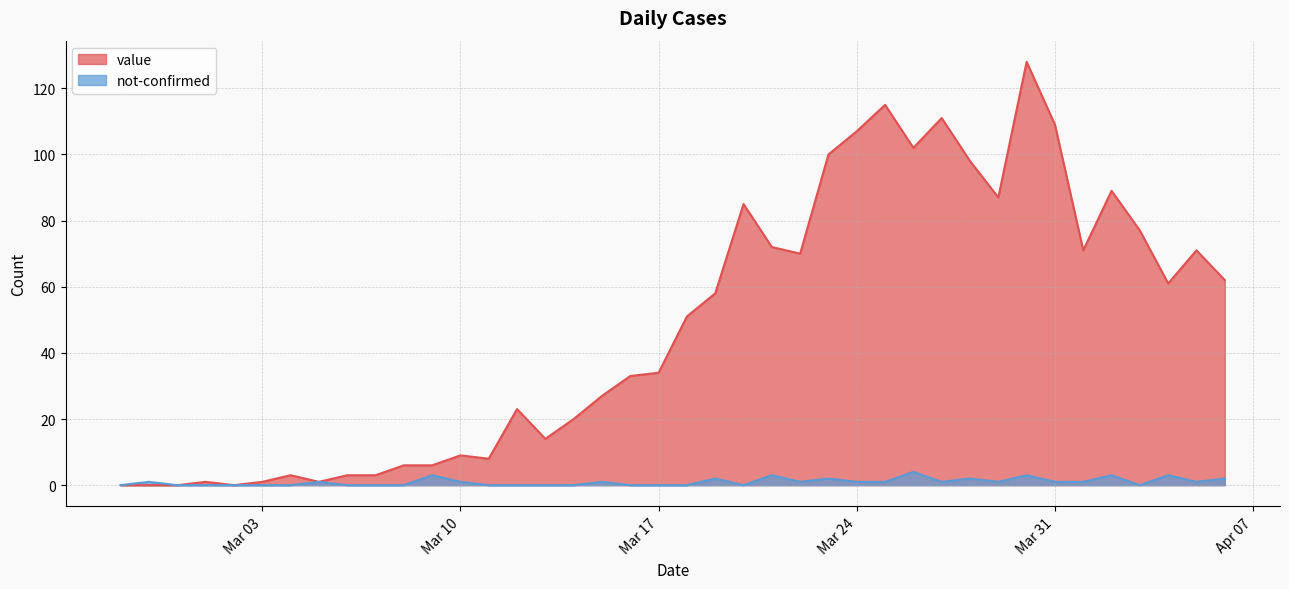

What is the approximate value of value at 2020-03-13?

14